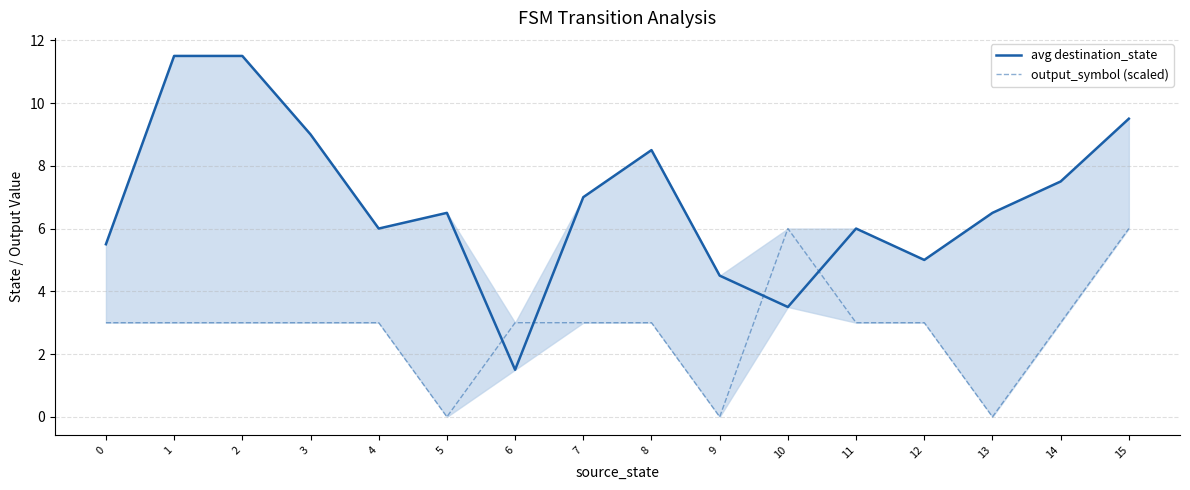

How many intersections are there between avg destination_state and output_symbol (scaled)?

4